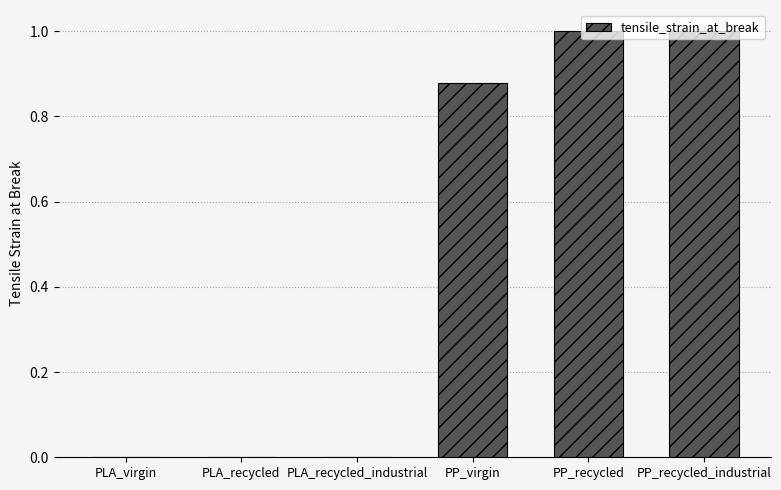

Does the chart contain stacked bars?

No